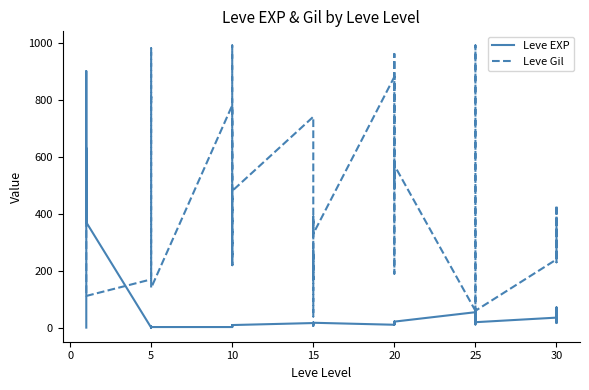

What is the label of the 33rd point from the right?

5